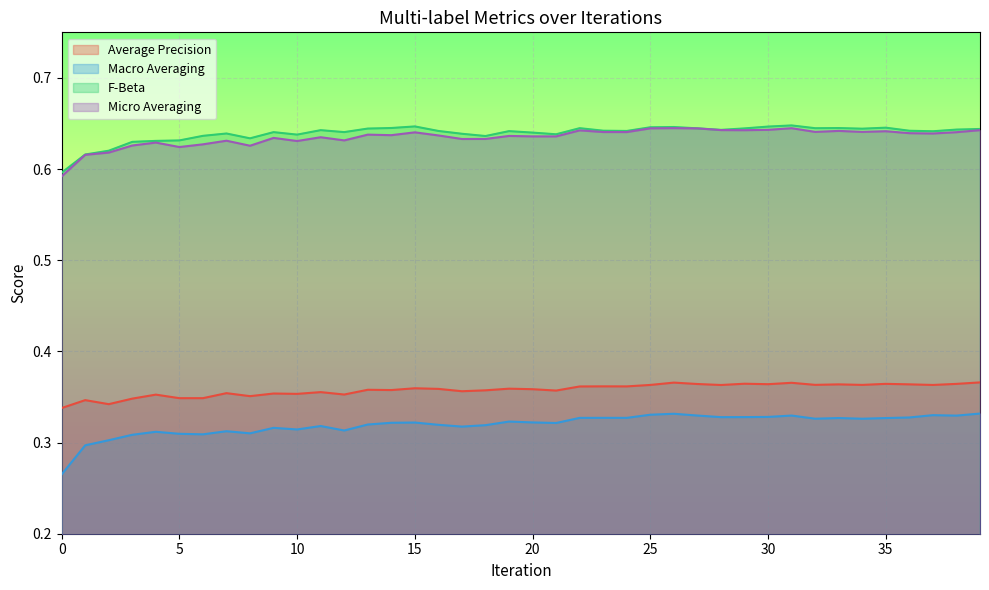

Which series changed the most between 19 and 37?

macro_averaging